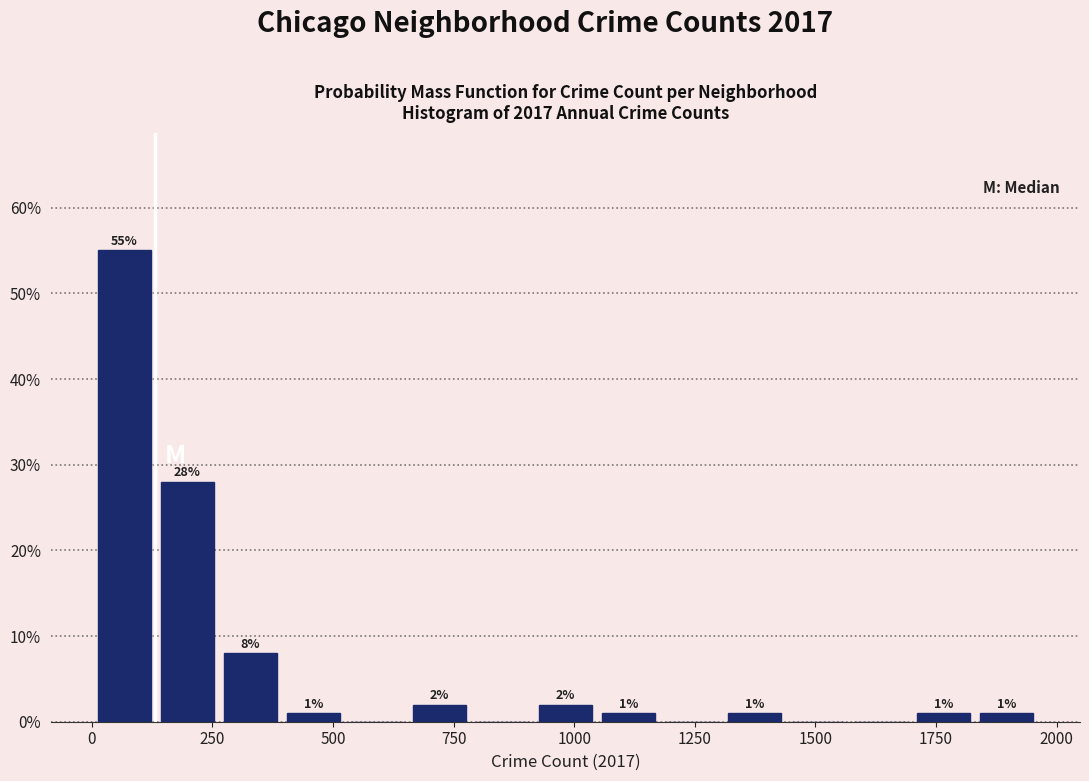

Around what value on the x-axis is the tallest bar? Give the approximate position of its centre, as read against the axis.

50